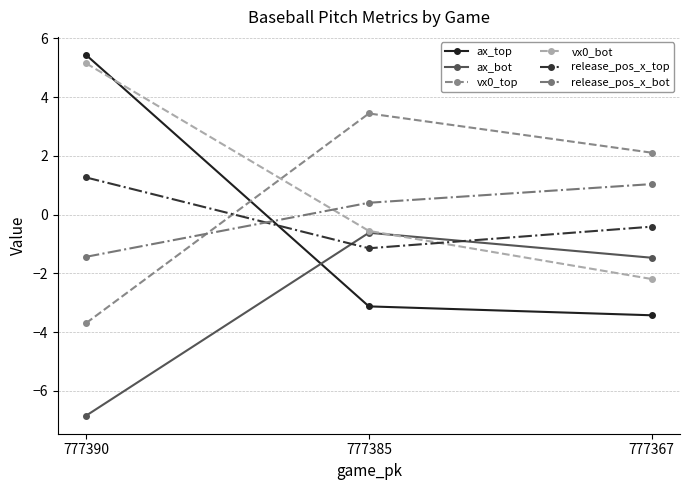

Which series has the largest total across all categories?

vx0_bot